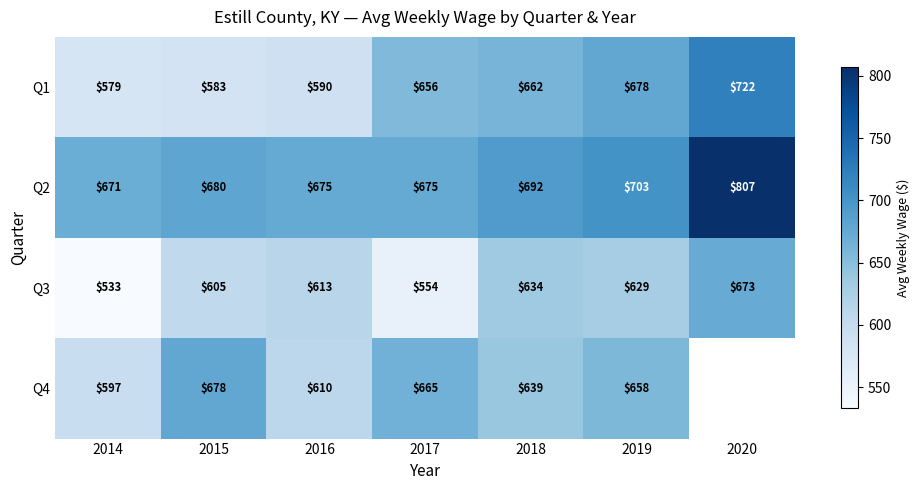

How many values in the Q2 series are below 680?

3